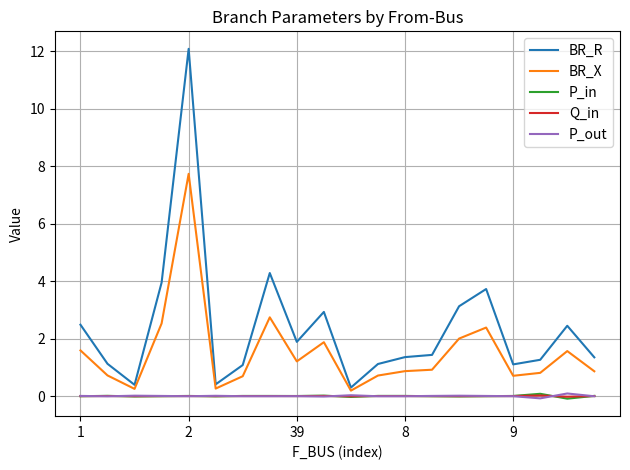

Which series has the largest total across all categories?

BR_R